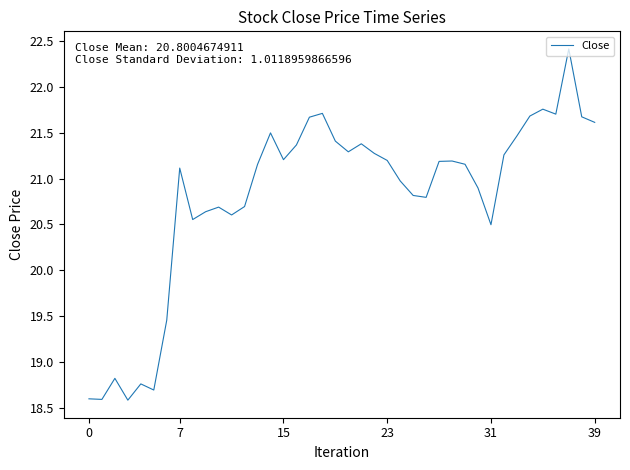

What is the smallest value displayed?

18.6